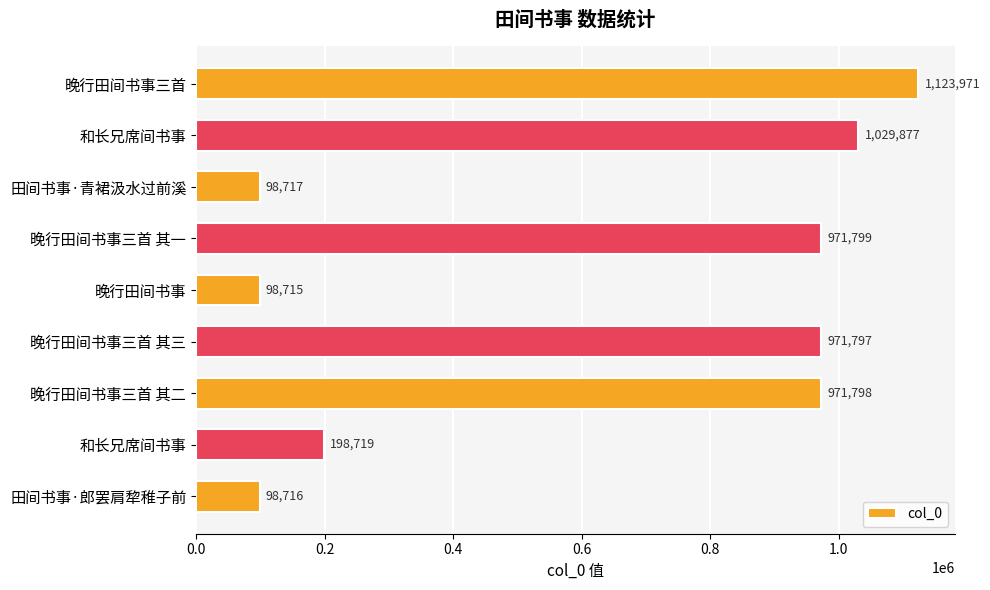

How many data points are less than 971797?

4